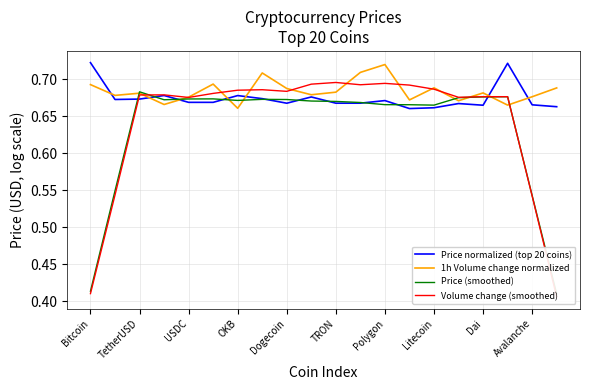

True or false: Volume change (smoothed) has more than 0 points higher than both neighbors.

True